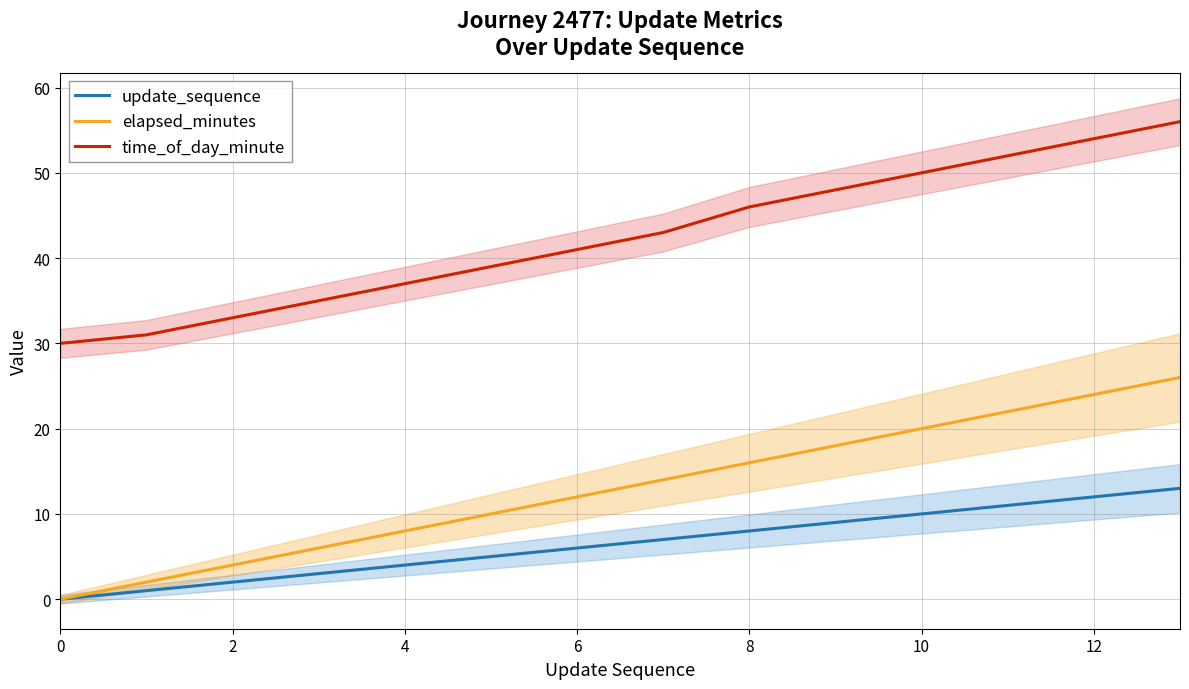

Where does the time_of_day_minute series first go above 43?

8